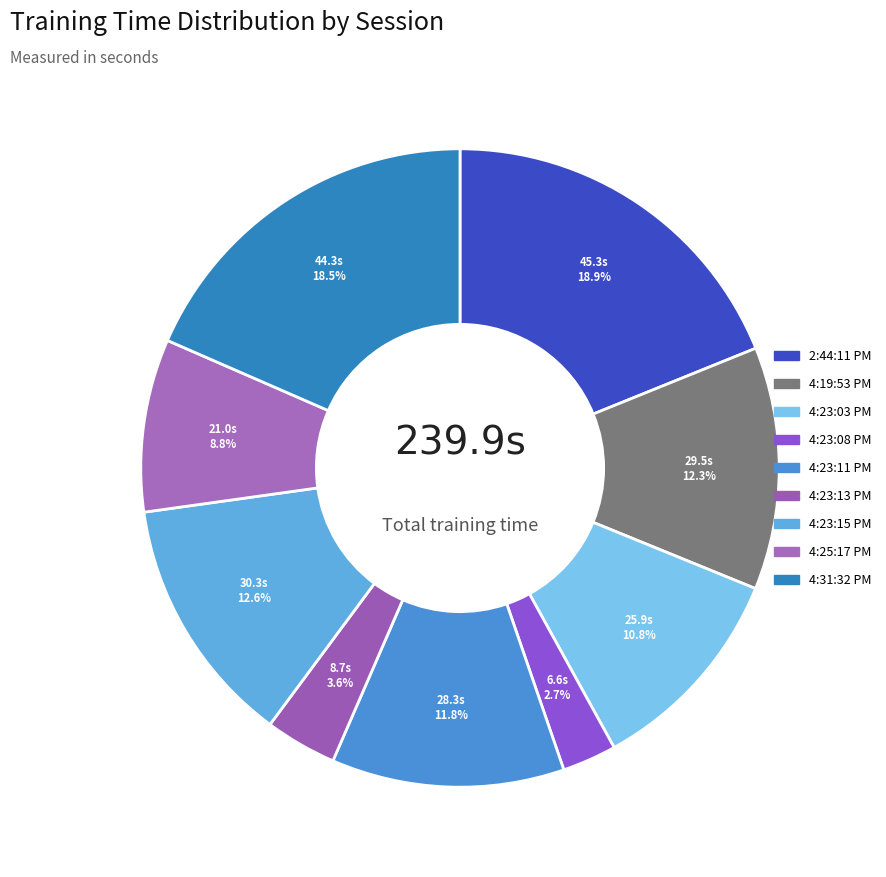

How many segments does this pie chart have?

9